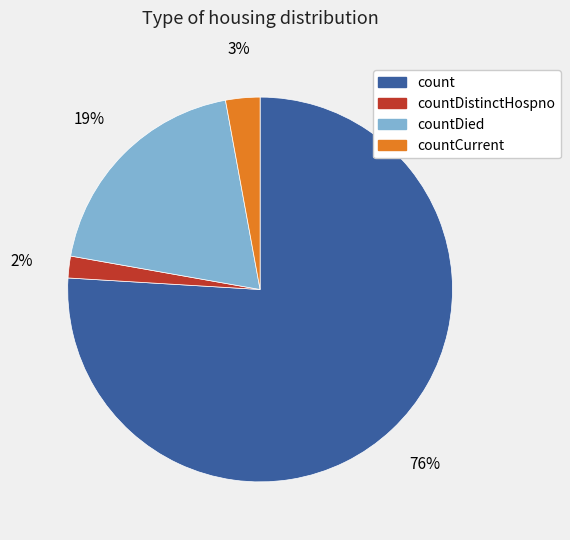

To the nearest percent, what is the difference between the largest and smallest slice percentages?

74%